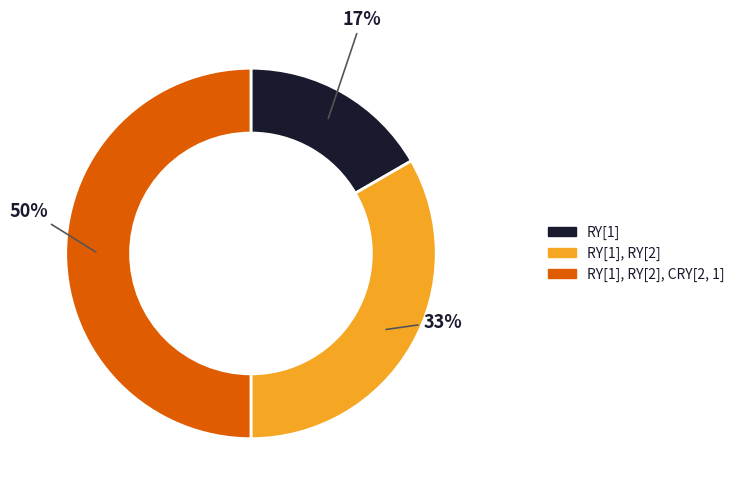

Which has a higher value, RY[1], RY[2], CRY[2, 1] or RY[1]?

RY[1], RY[2], CRY[2, 1]